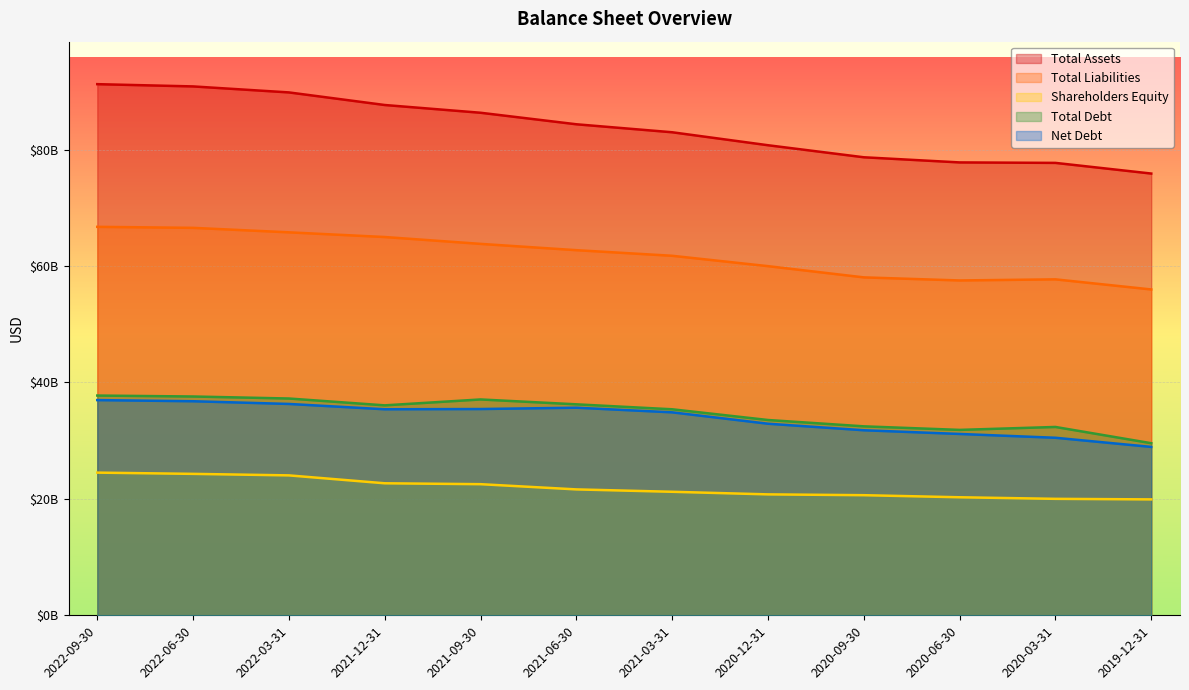

At 2020-03-31, list the series in order from largest to smallest.

Total Assets, Total Liabilities, Total Debt, Net Debt, Shareholders Equity